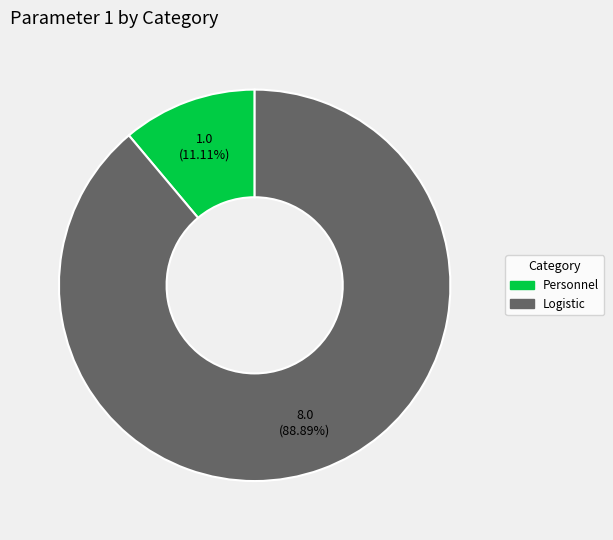

The Logistic slice represents 79% of the pie. True or false?

False